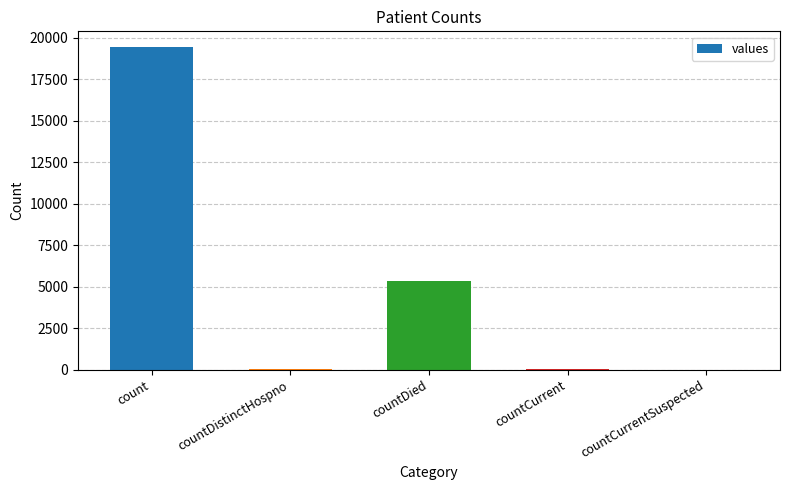

What is the difference between the values at countDied and countDistinctHospno?

5319